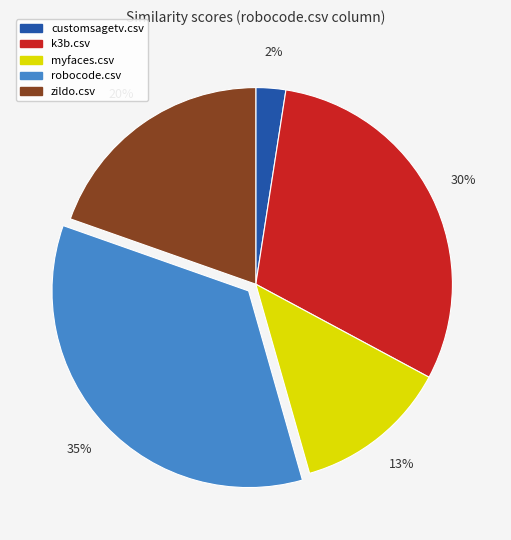

Does zildo.csv represent more than half of the total?

No